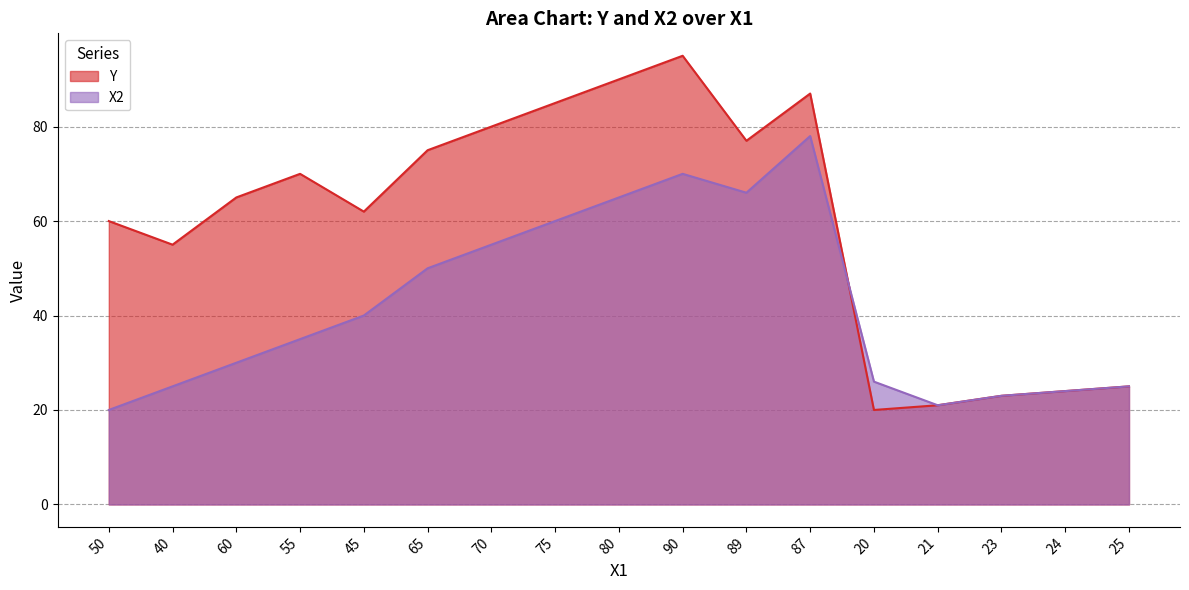

What is the difference between the second highest and minimum values in the Y series?

70